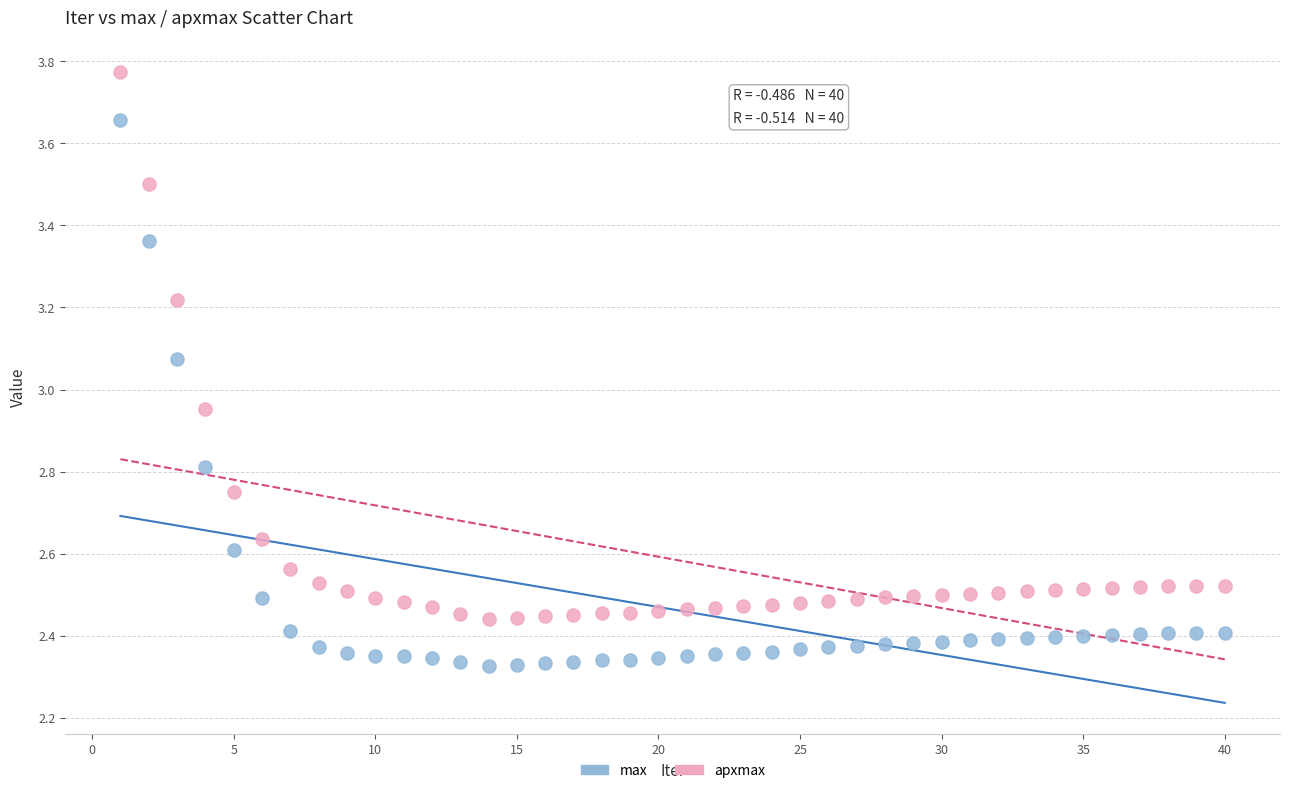

What are all the series names shown in the legend?

max, apxmax